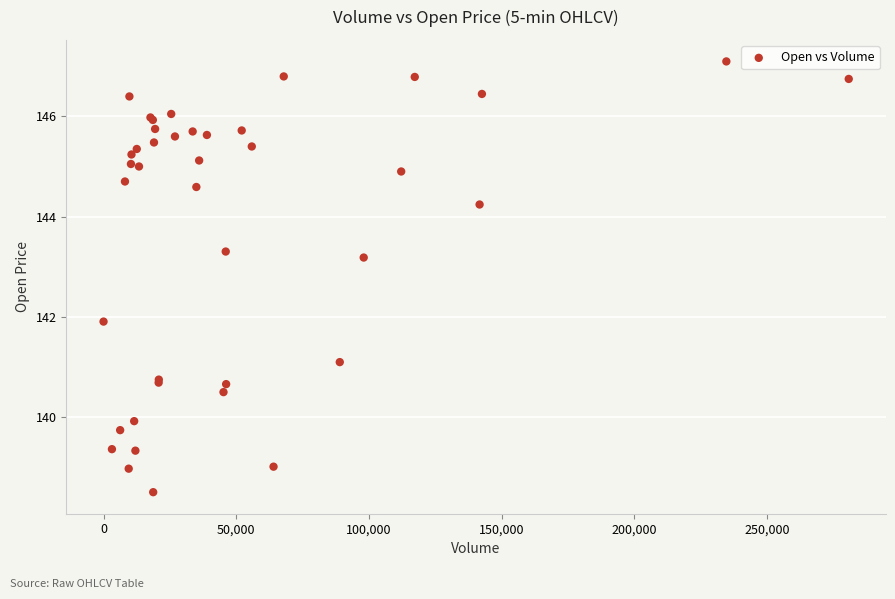

What Y value in the scatter plot is closest to 142?

141.9